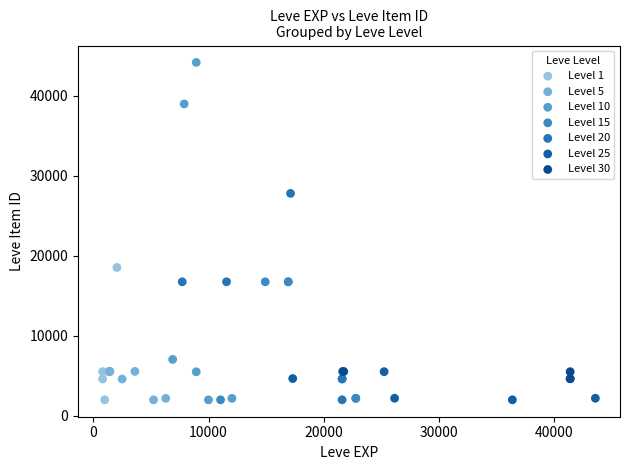

Which series has the widest spread of Y values?

Level 10